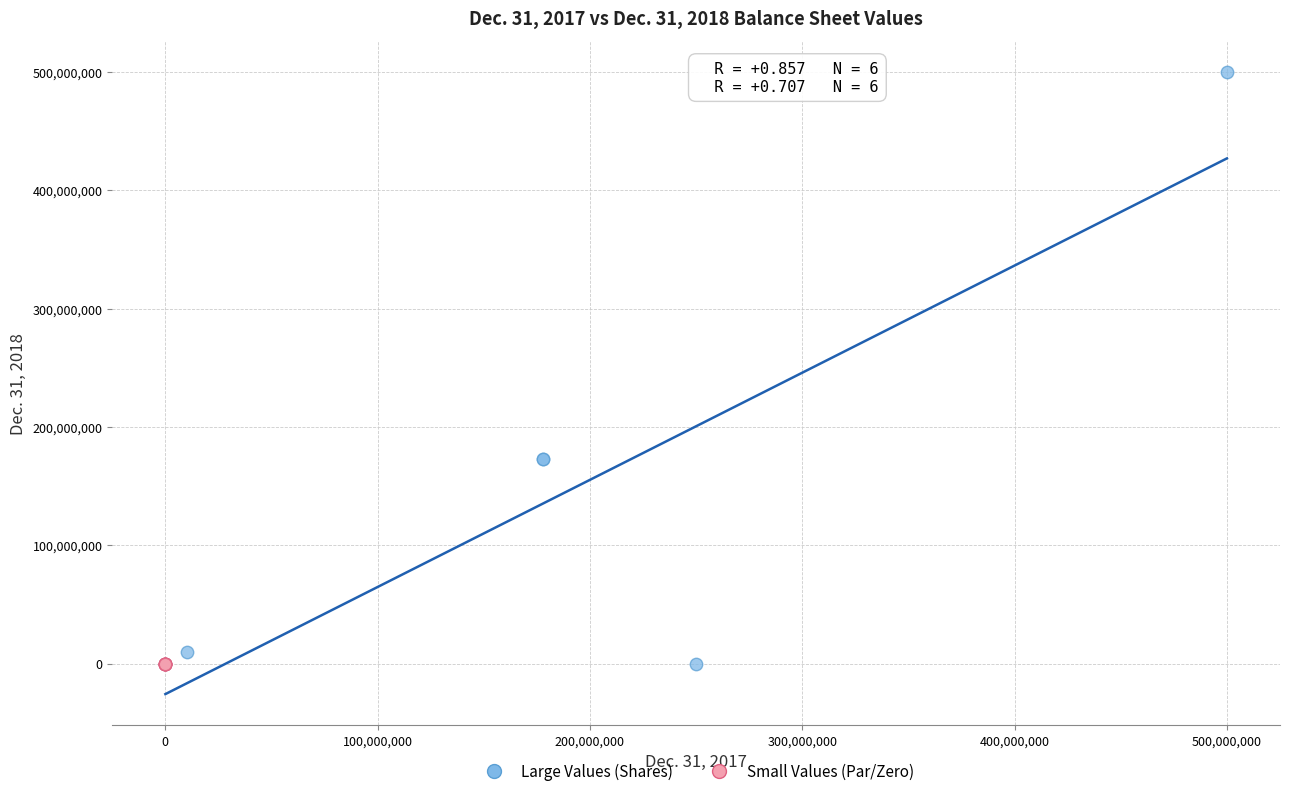

Which series has the largest Y range (max minus min)?

Large Values (Shares)